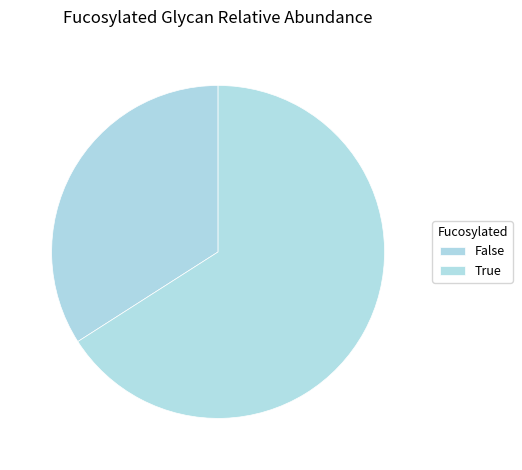

Does False represent more than half of the total?

No